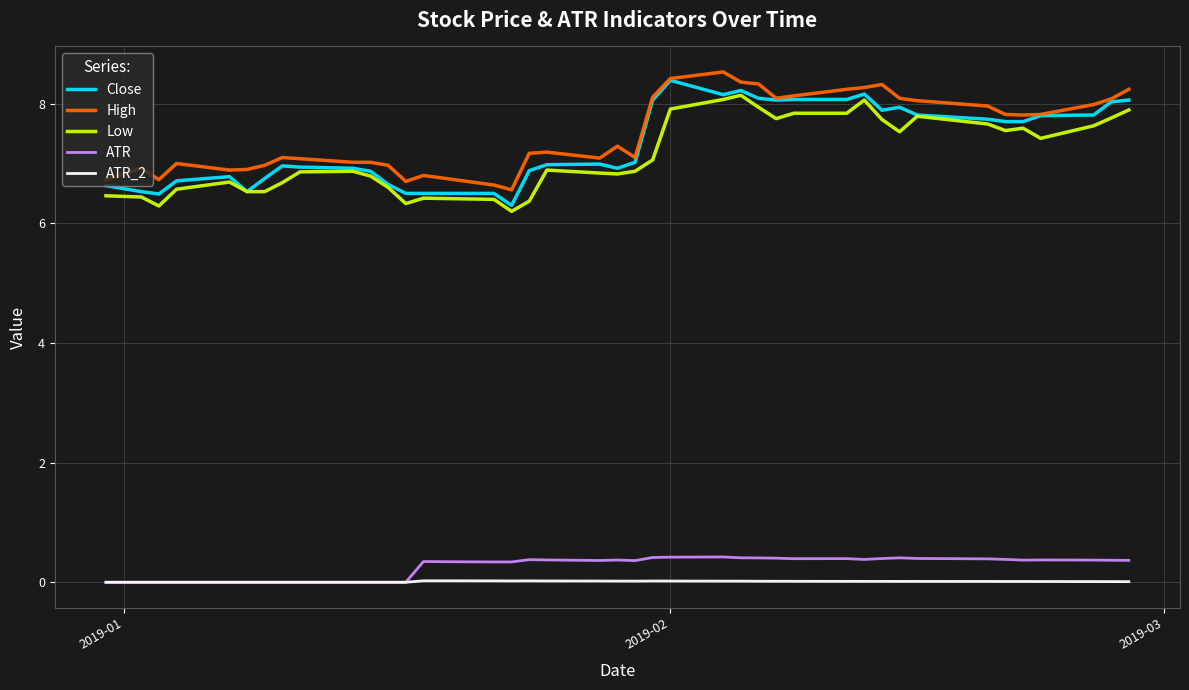

Which series has the widest spread of values?

Close